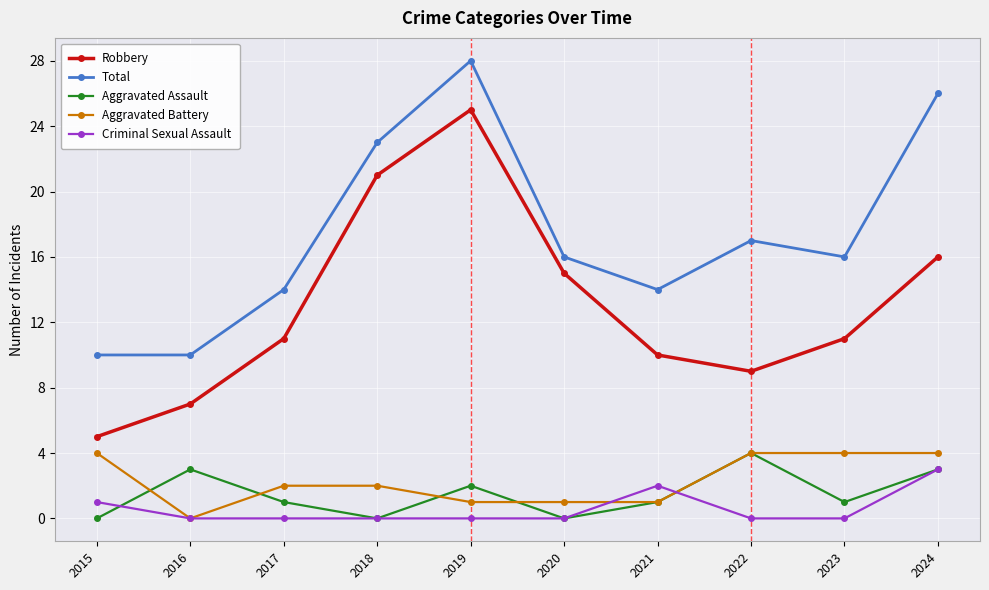

Which series changed the most between 2015 and 2022?

Total